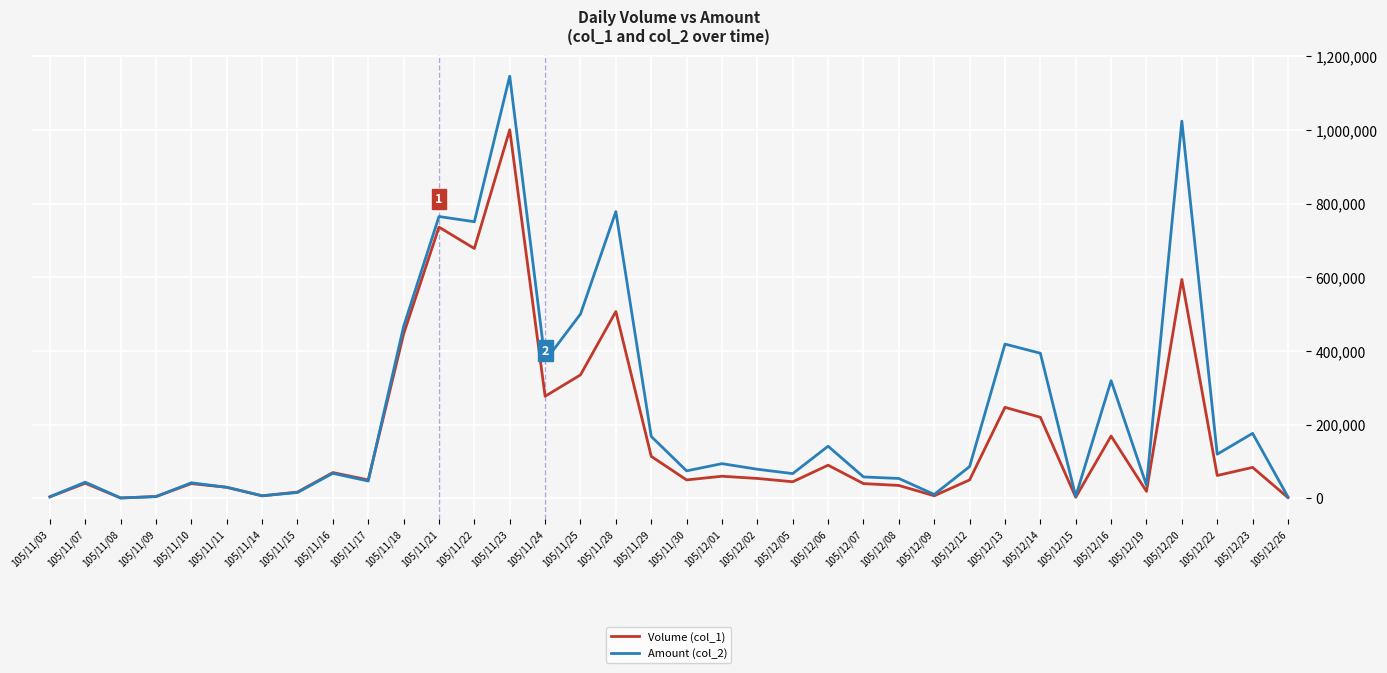

Is the value of Amount (col_2) at 105/12/02 greater than the value of Volume (col_1) at 105/11/25?

No